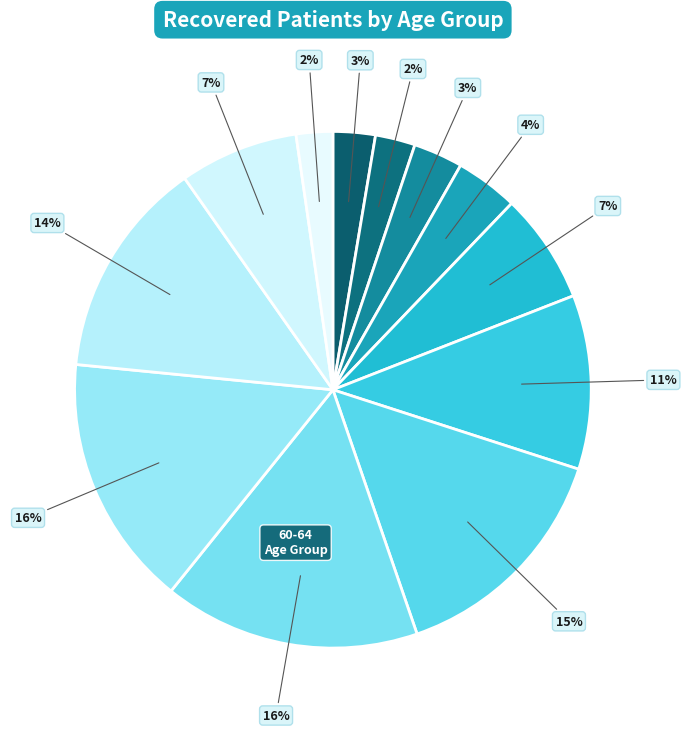

Is there any slice that represents more than half of the pie?

No